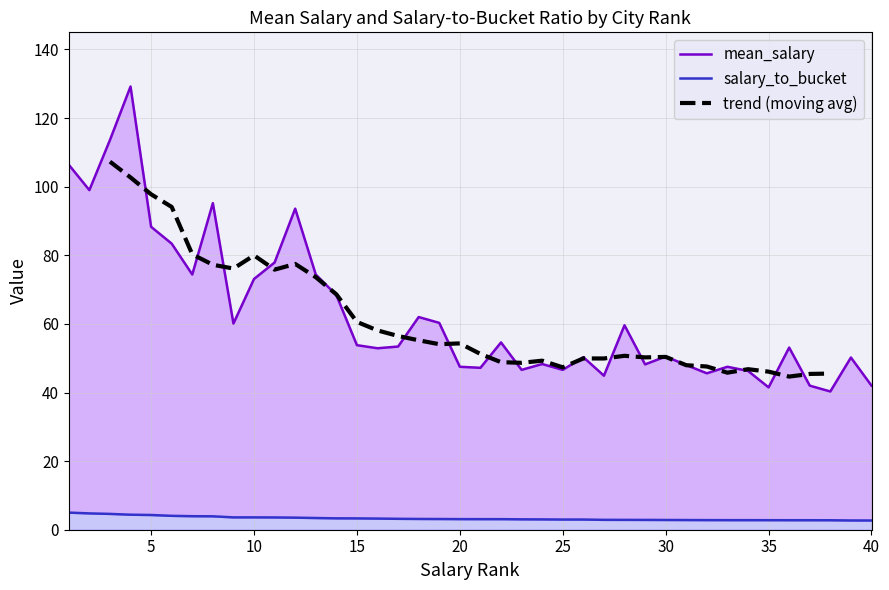

True or false: mean_salary has a value of 60.3 at 19.

True